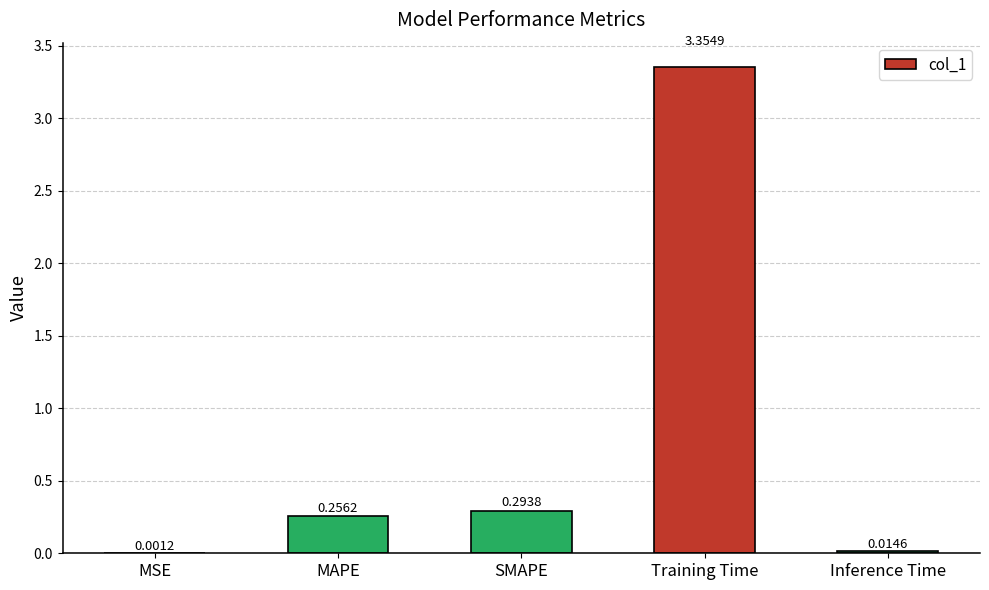

Where is the data nearest to the value 1?

SMAPE